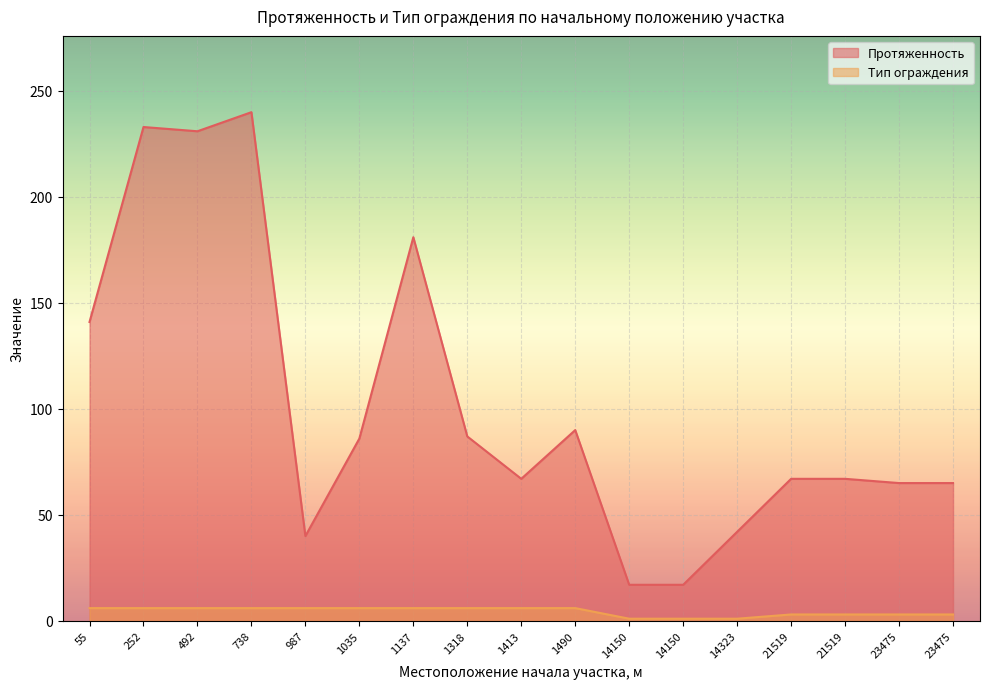

Reading left to right, transcribe all the data shown in this chart.

Протяженность: 141	233	231	240	40	86	181	87	67	90	17	17	42	67	67	65	65
Тип ограждения: 6	6	6	6	6	6	6	6	6	6	1	1	1	3	3	3	3